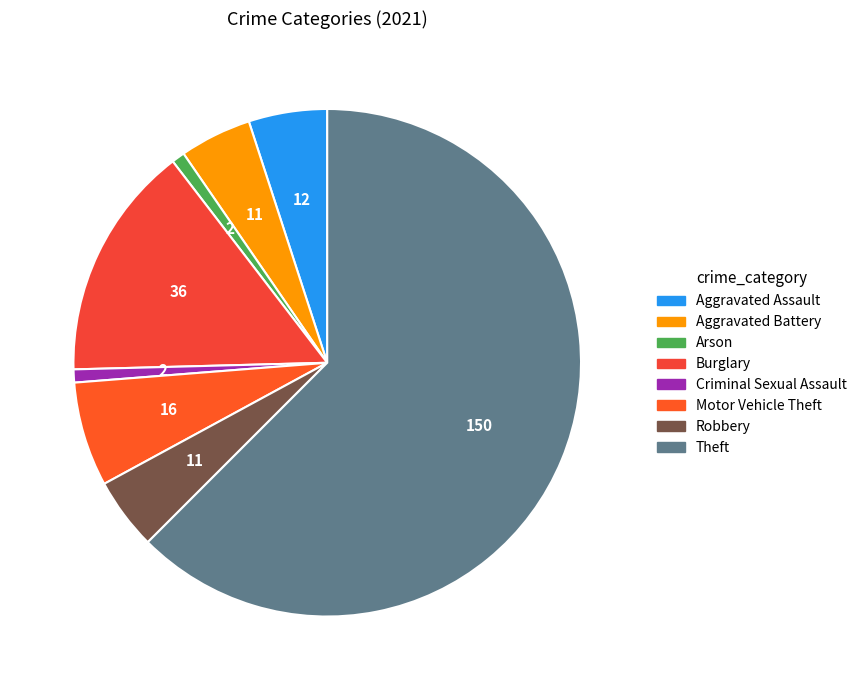

What is the change in value from Aggravated Assault to Criminal Sexual Assault?

-10